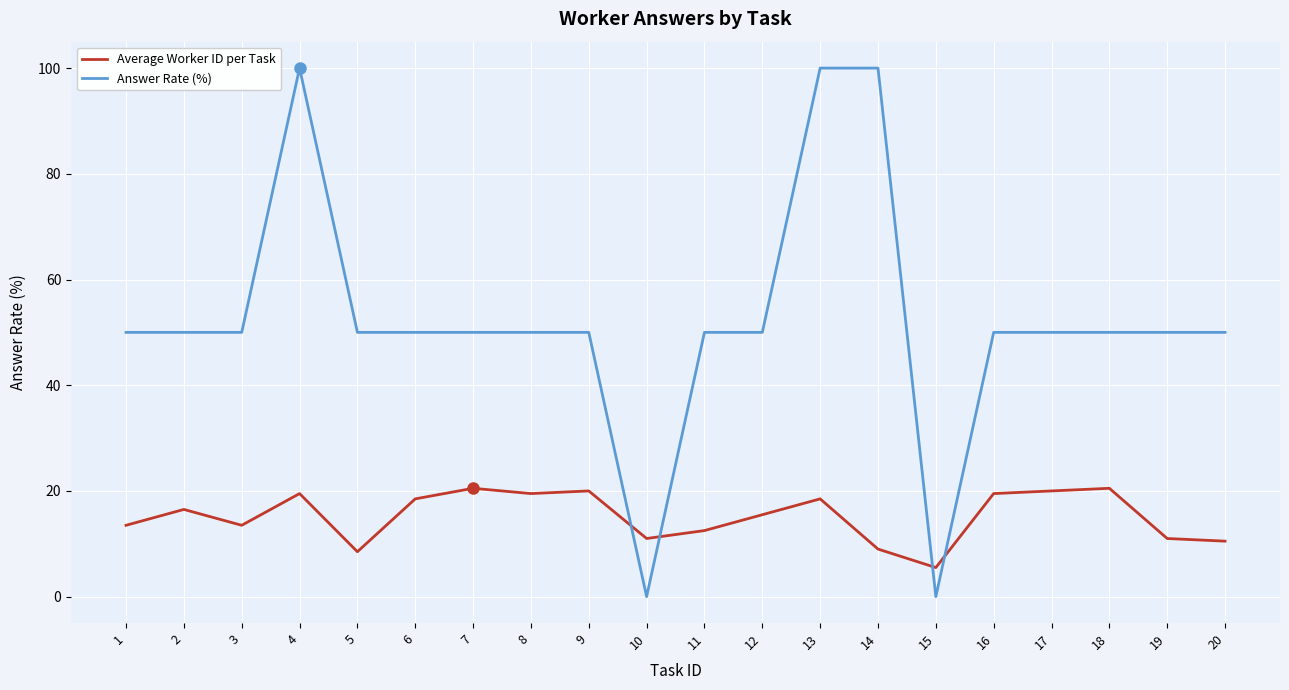

What is the maximum value shown in the chart?

100.0